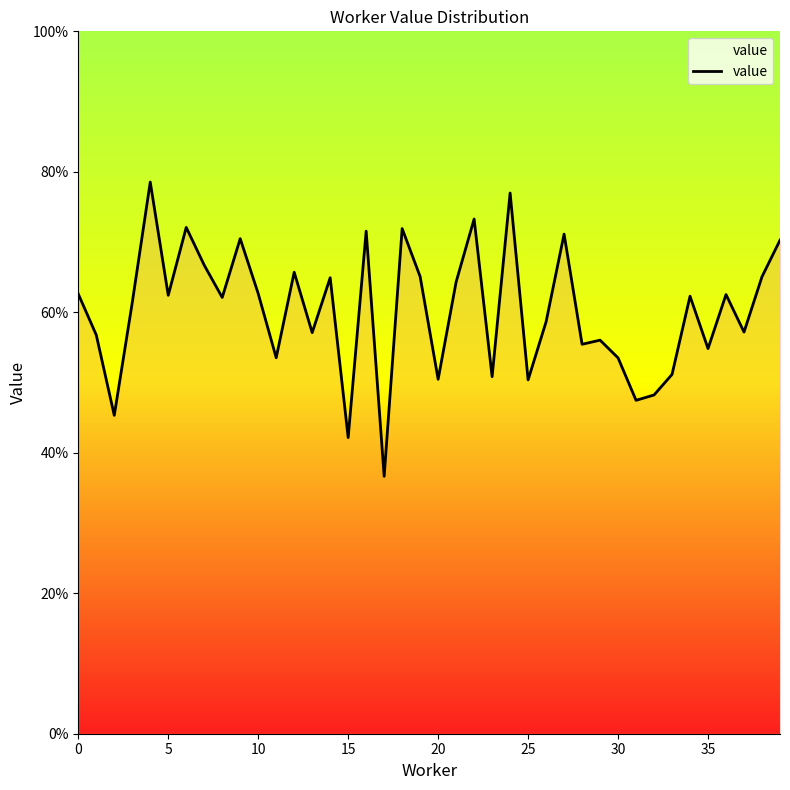

Does the chart display data point markers on the line(s)?

No